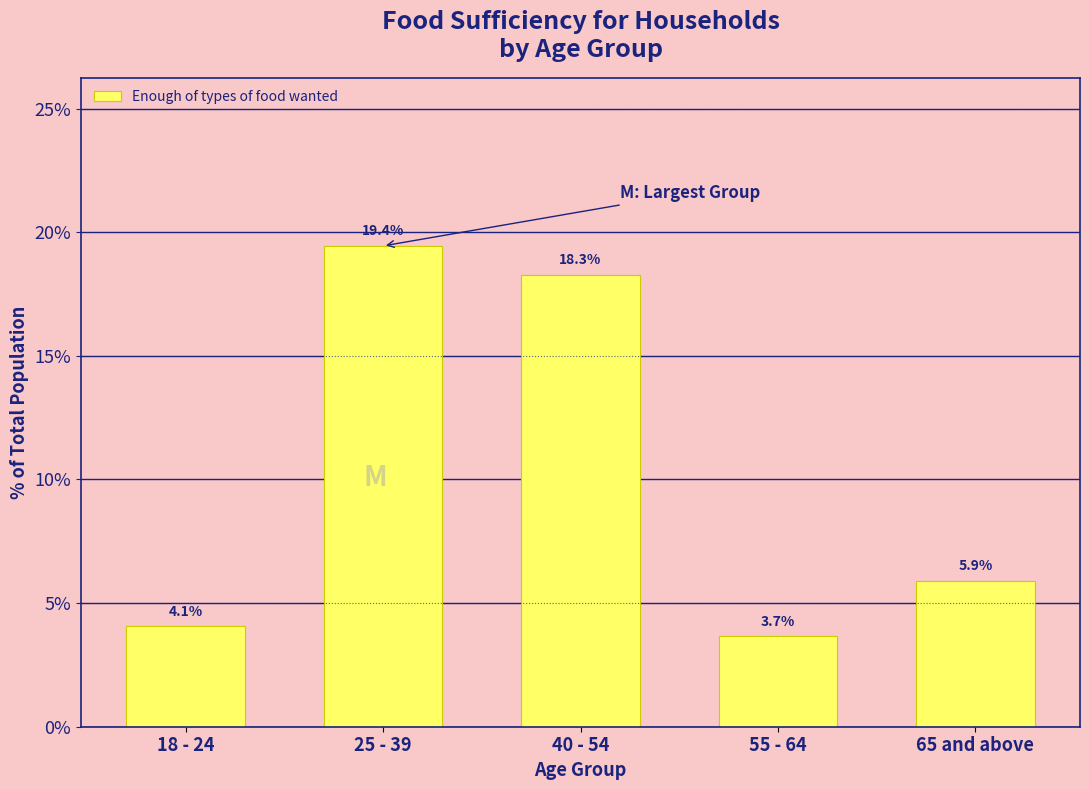

Reading left to right, what are all the values shown in this chart?

4.1	19.4	18.3	3.7	5.9